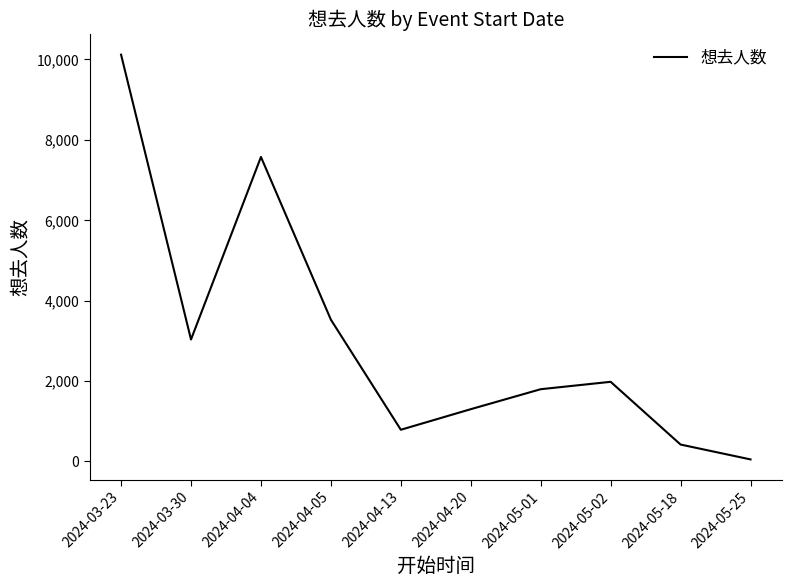

Which category has the lowest value across all series?

2024-05-25